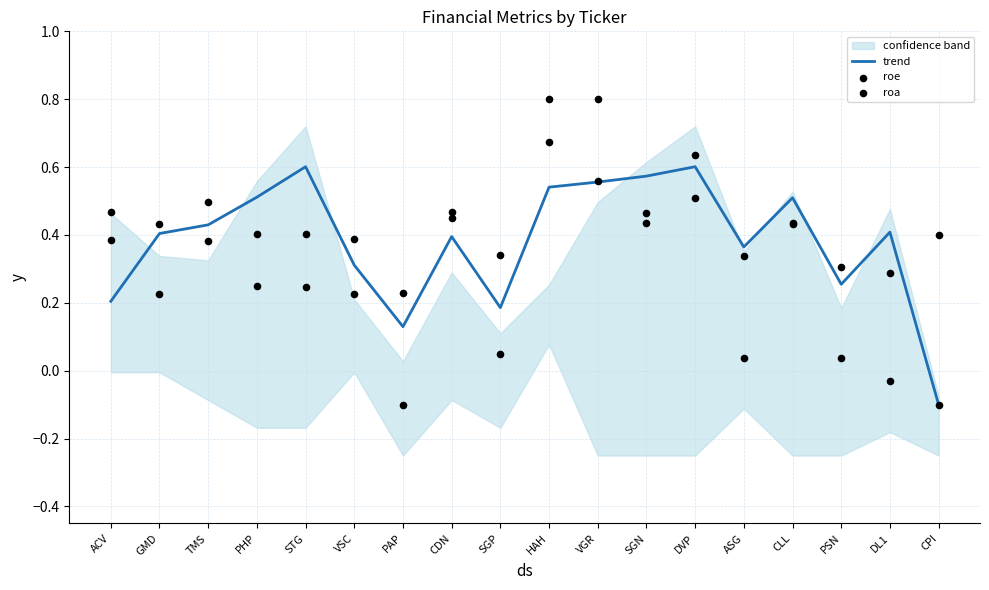

Is the value of trend at DL1 greater than the value of roa at DVP?

No